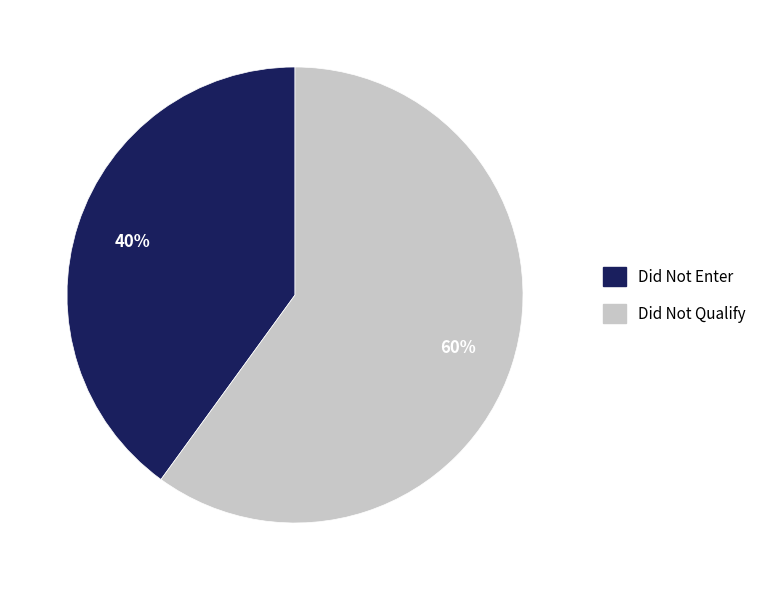

Combined, do Did Not Enter and Did Not Qualify account for over 50%?

Yes